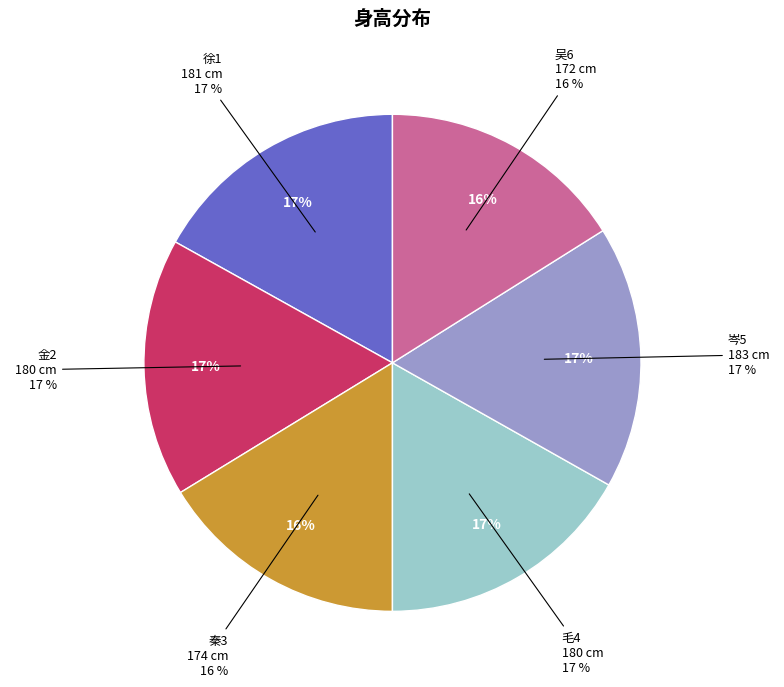

Which slice is the largest?

岑5